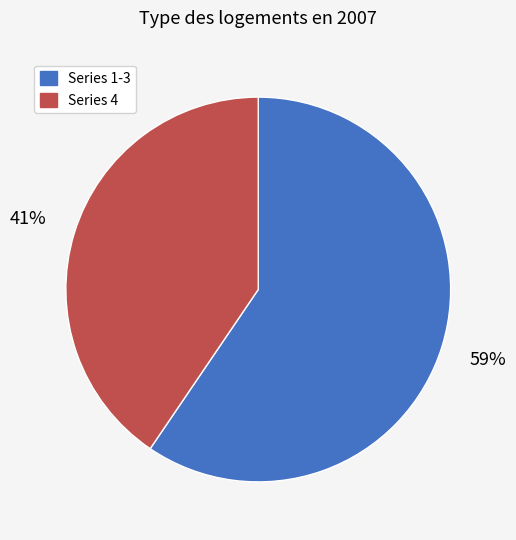

What is the smallest slice in the pie chart?

Series 4